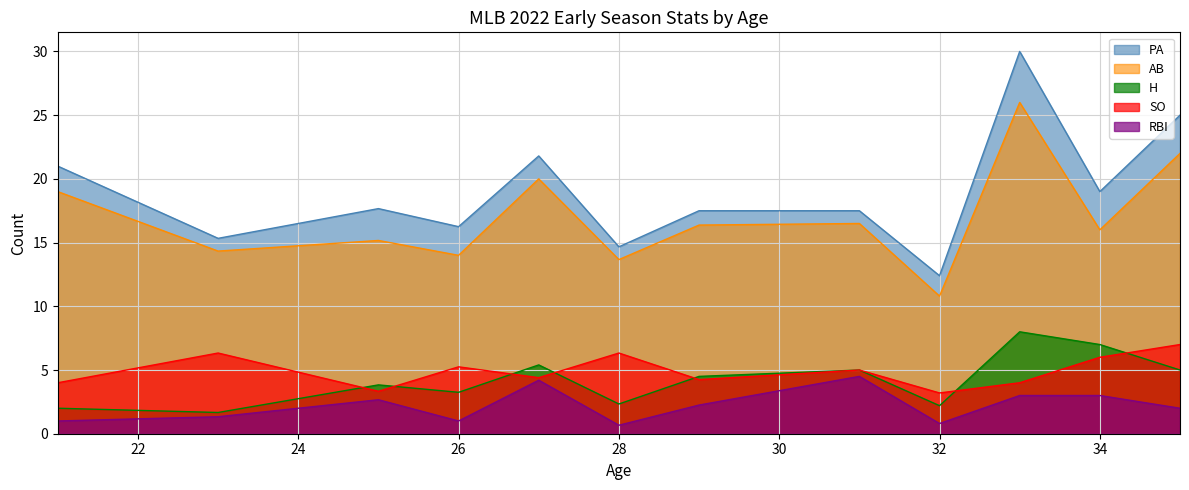

What is the total value across all series at 32?

29.4